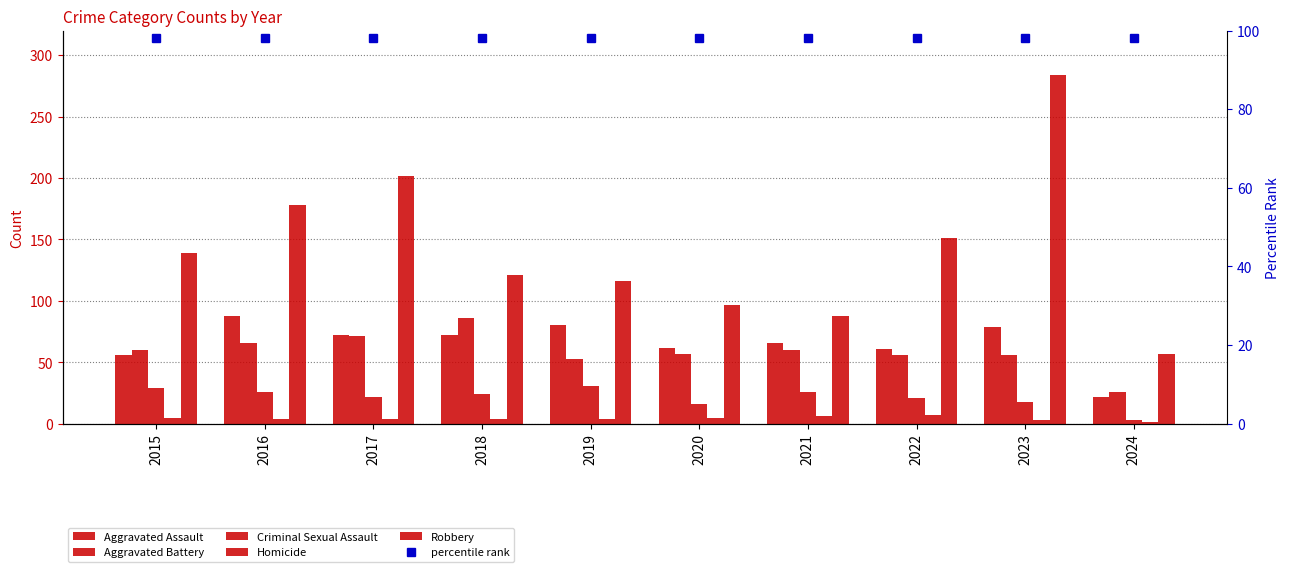

What is the difference between the maximum and minimum values in the Aggravated Battery series?

60